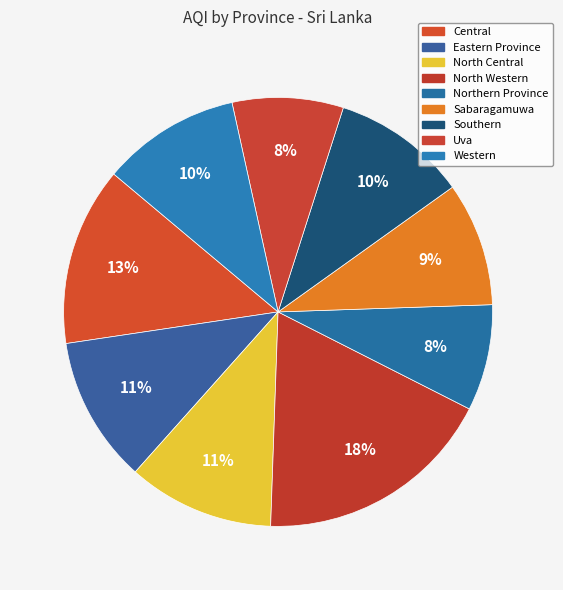

Which category has the biggest portion of the pie?

North Western